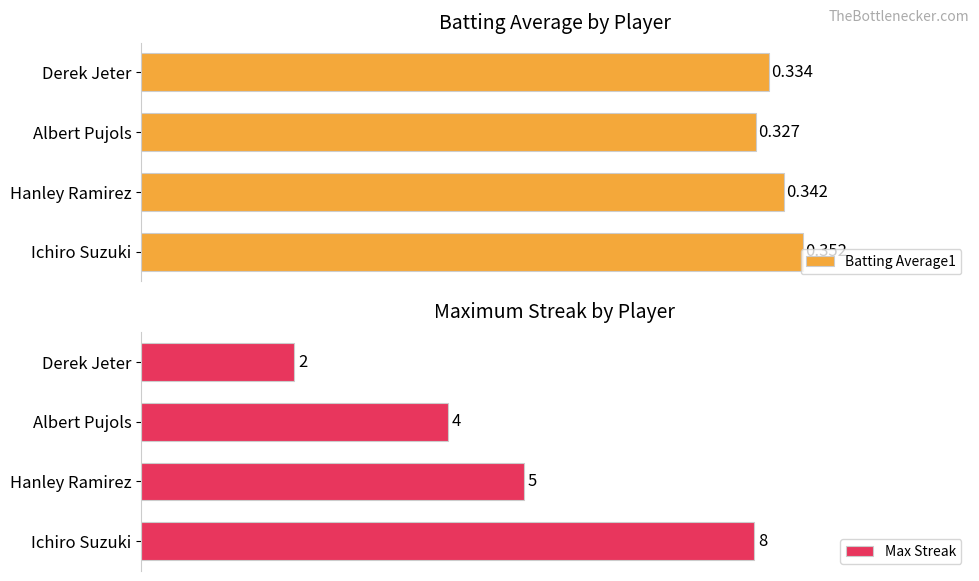

Which category has the lowest value in the Batting Average1 series?

Albert Pujols